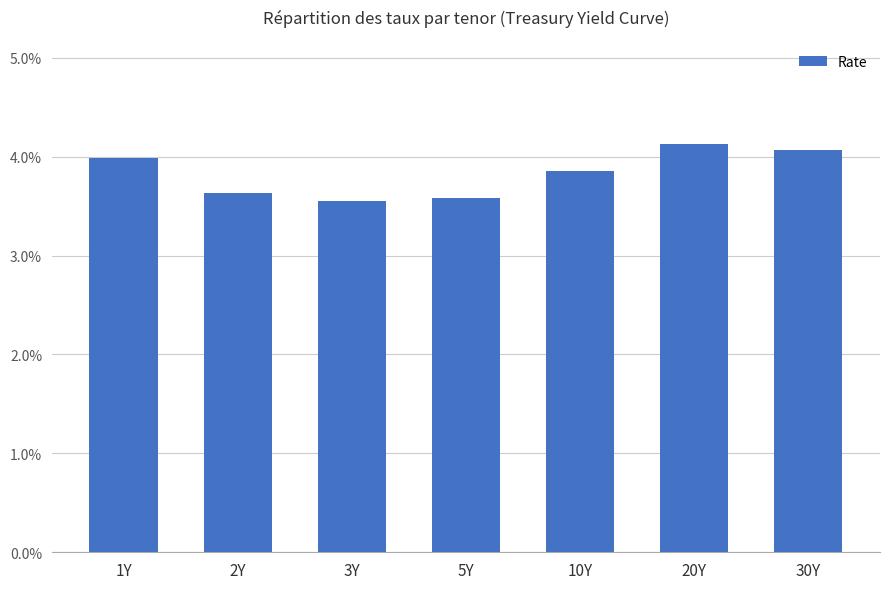

Rank the categories by value from highest to lowest.

20Y, 30Y, 1Y, 10Y, 2Y, 5Y, 3Y